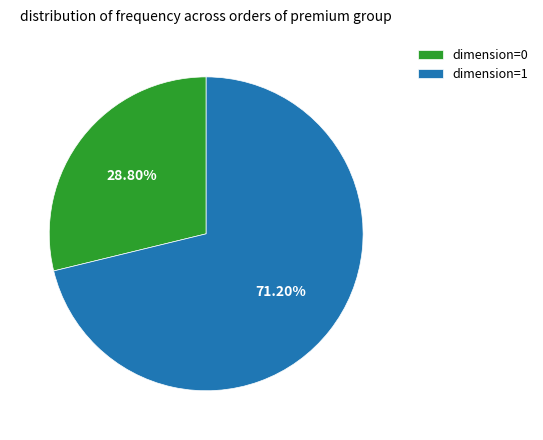

Do dimension=0 and dimension=1 together represent more than half of the pie?

Yes